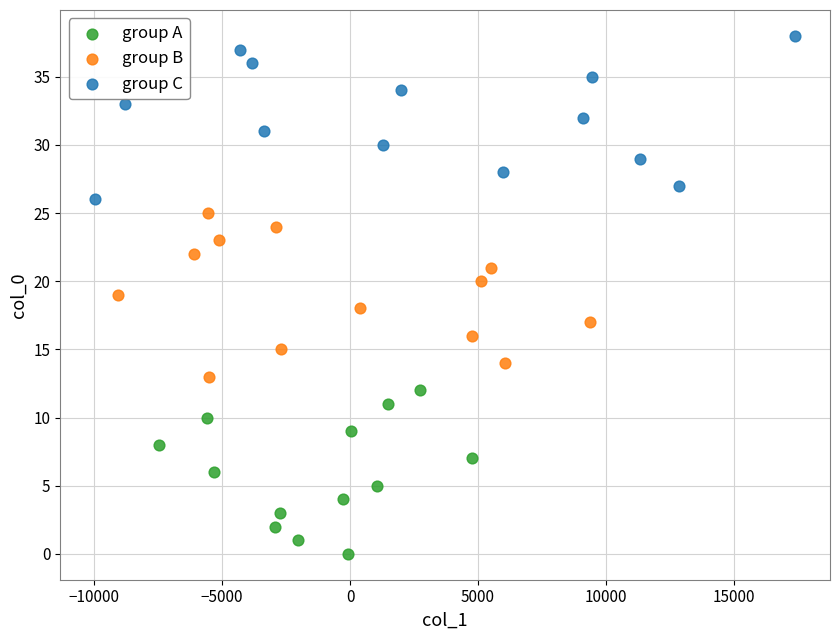

Which series reaches the maximum Y coordinate?

group C